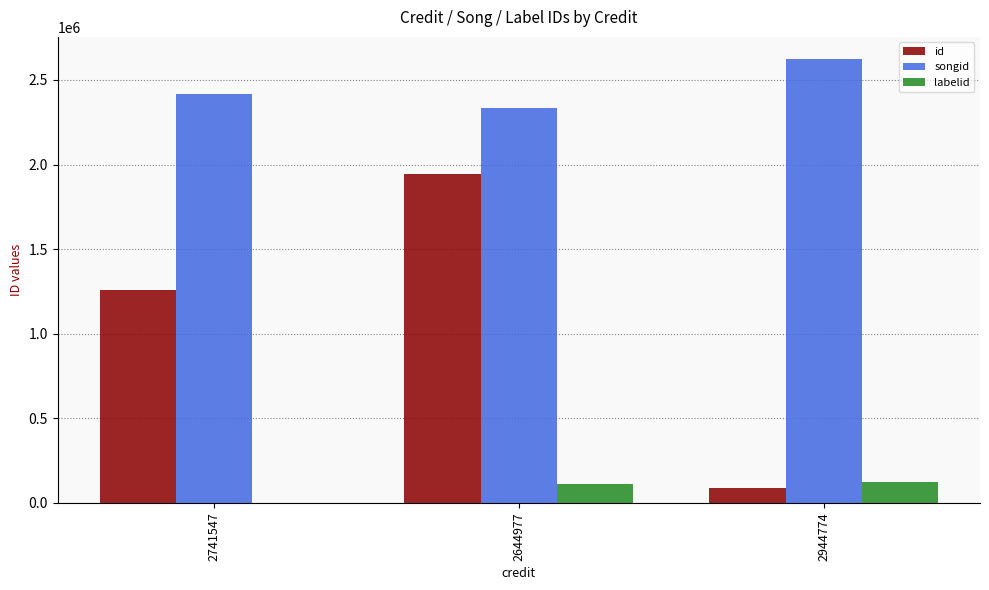

The value of id at 2741547 is 1260481. True or false?

True